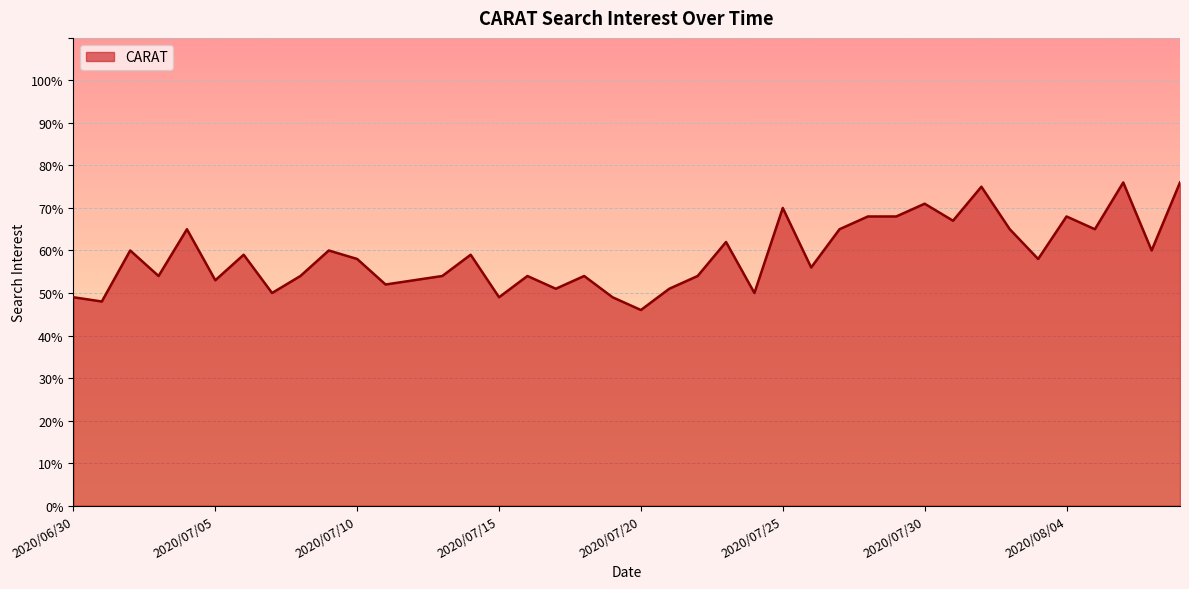

What is the sum of all values?

2356